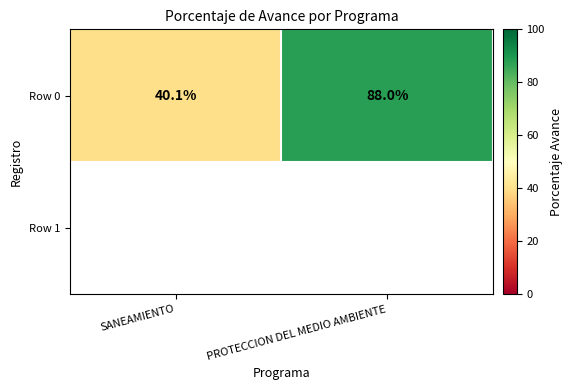

What is the average value?

64.0